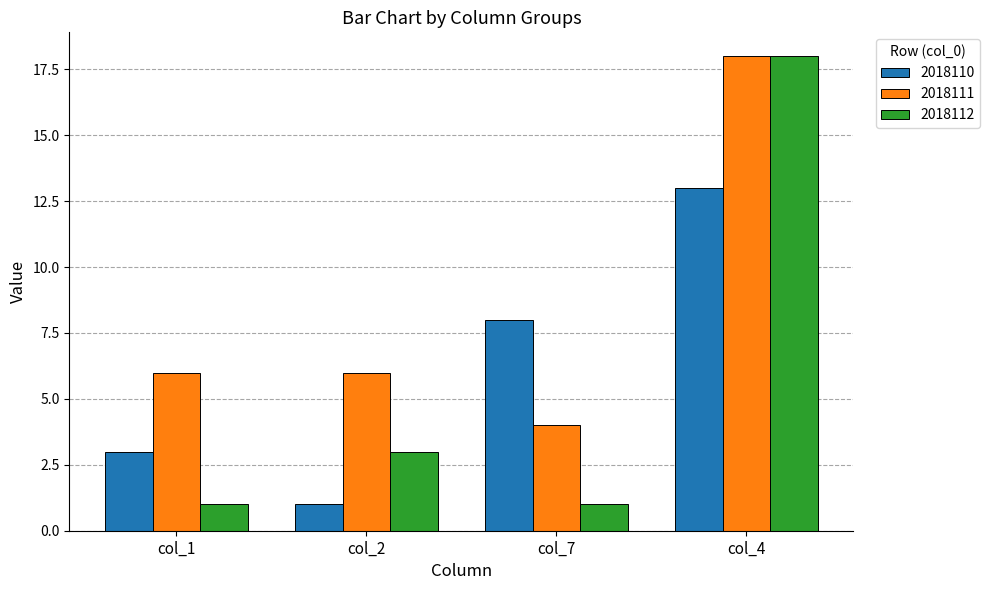

What is the sum of the 2018110 values at col_7 and col_4?

21